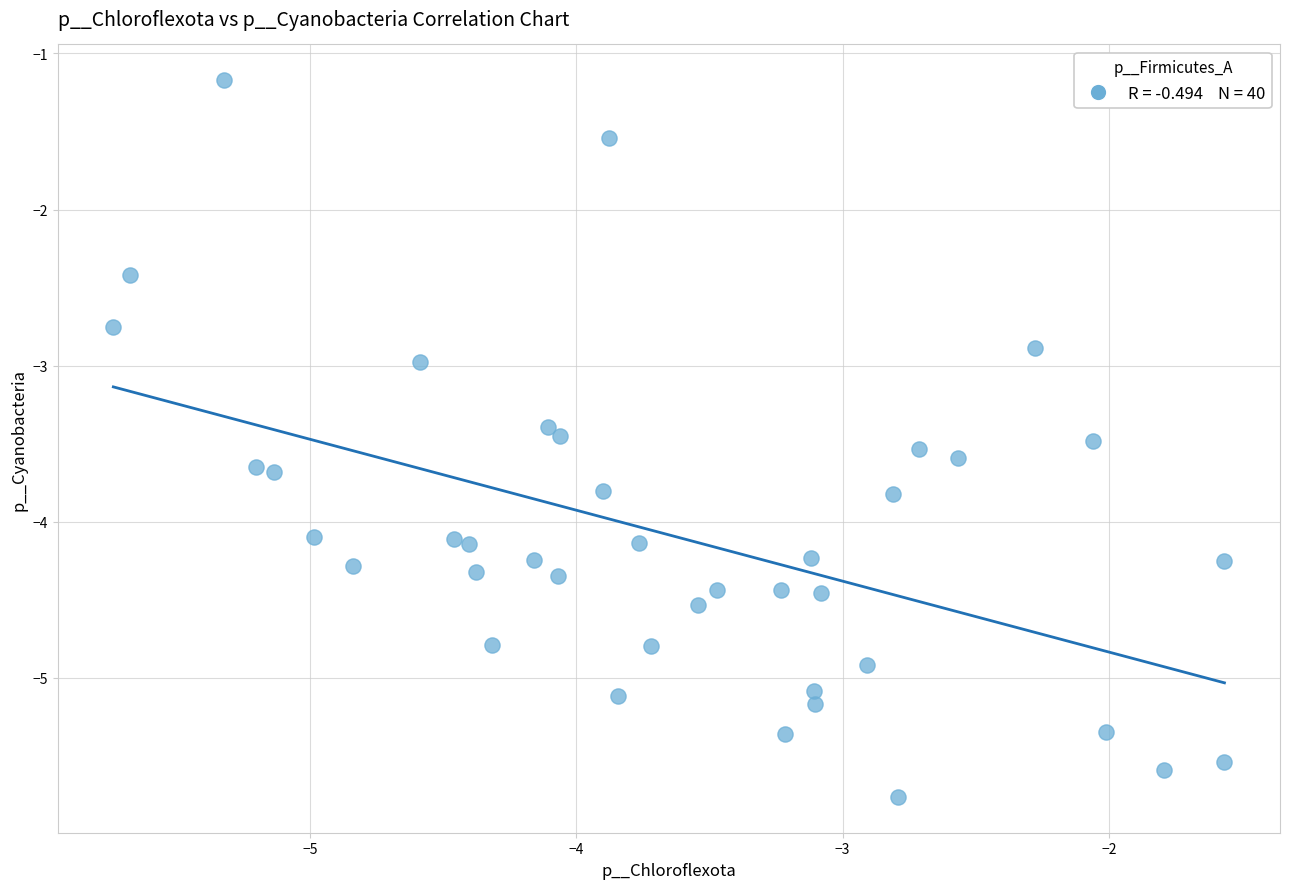

What is the range of Y values (max minus min)?

4.6